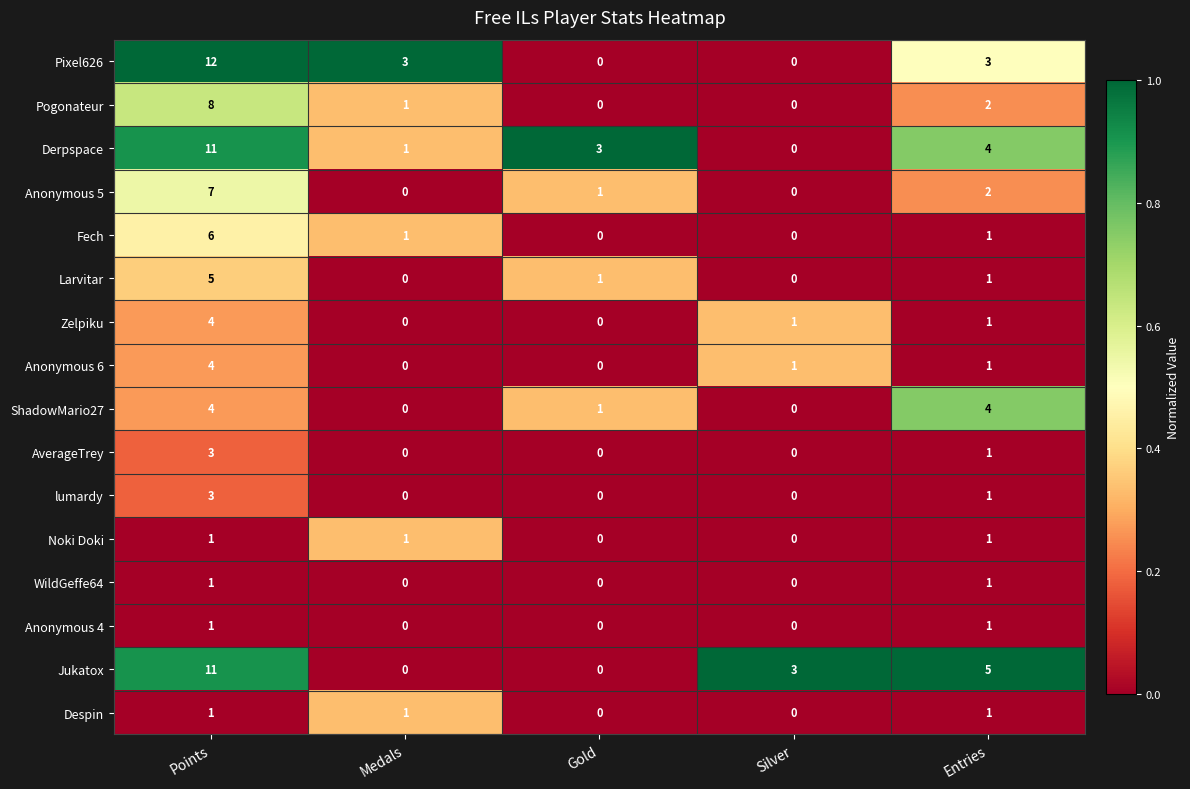

Is the value of Anonymous 6 at Points greater than the value of Jukatox at Points?

No